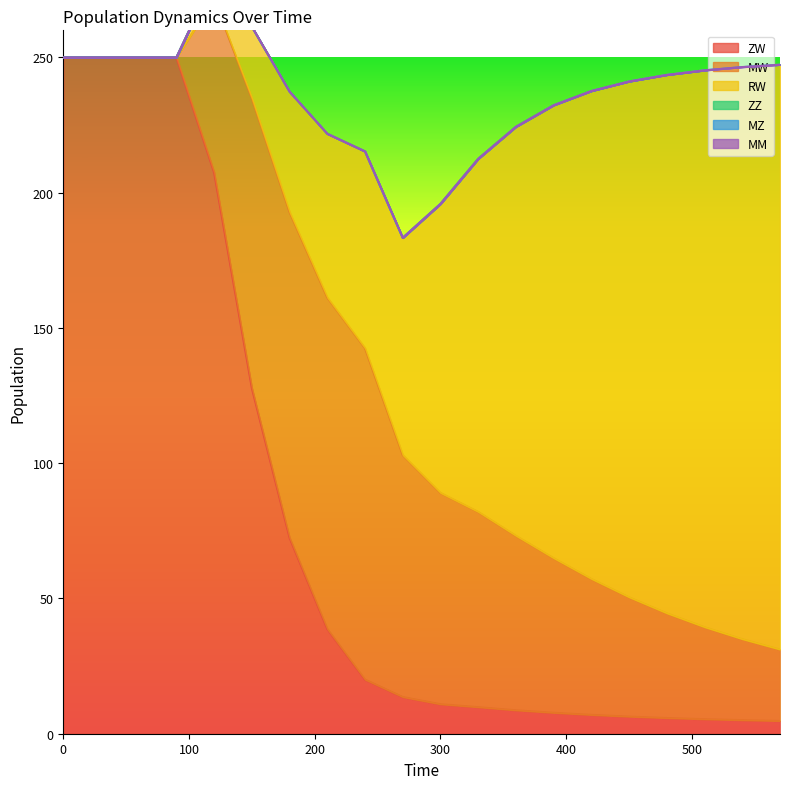

Which has a higher value, 510 or 480?

480